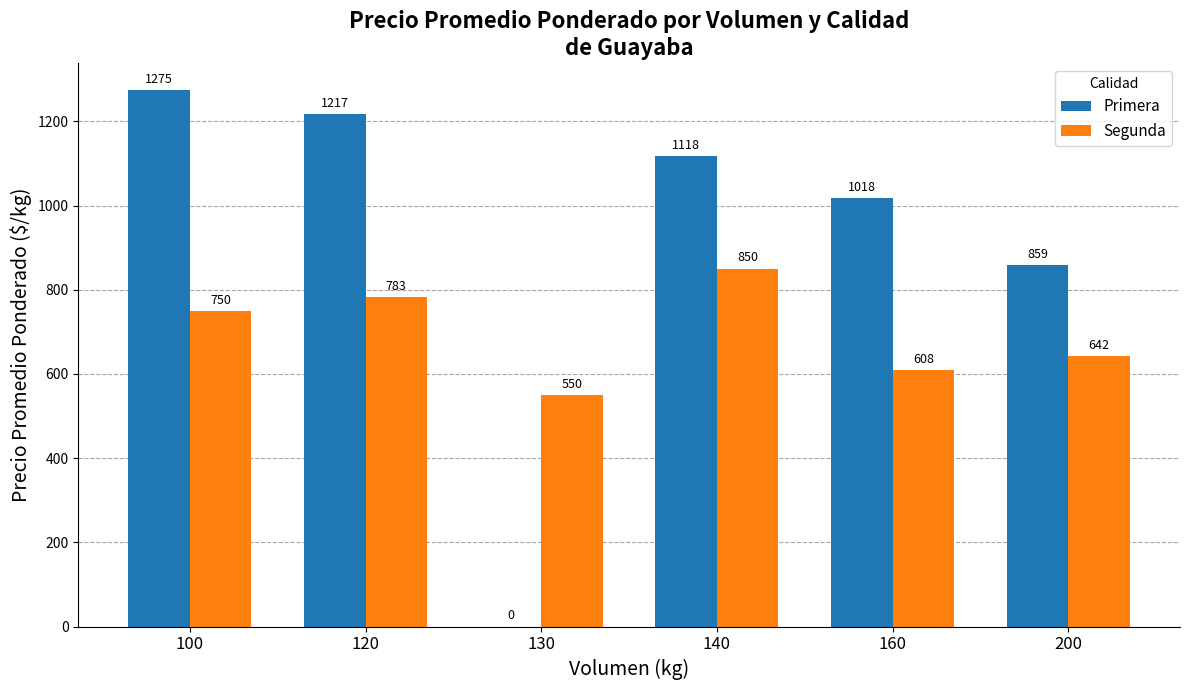

What is the total value across all series at 200?

1501.0